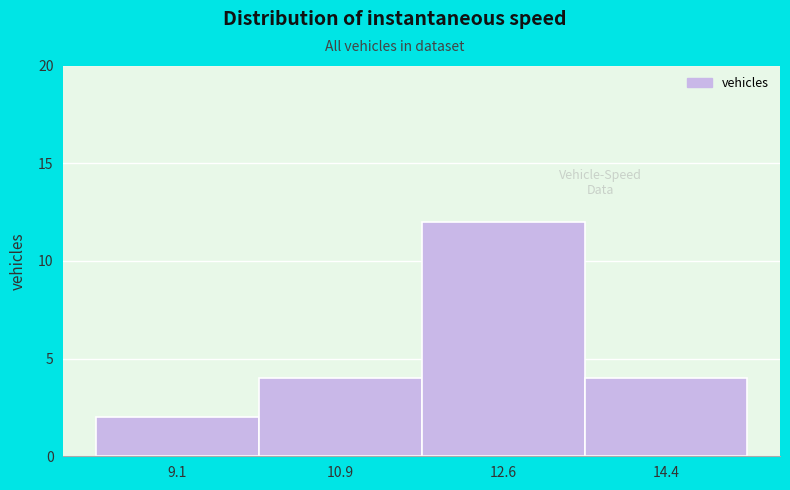

What is the height of the bar covering 8.2 to 10.0 on the x-axis? Neither the bar edges nor the heights are printed on the chart, so give them approximately, as read against the axes.

2